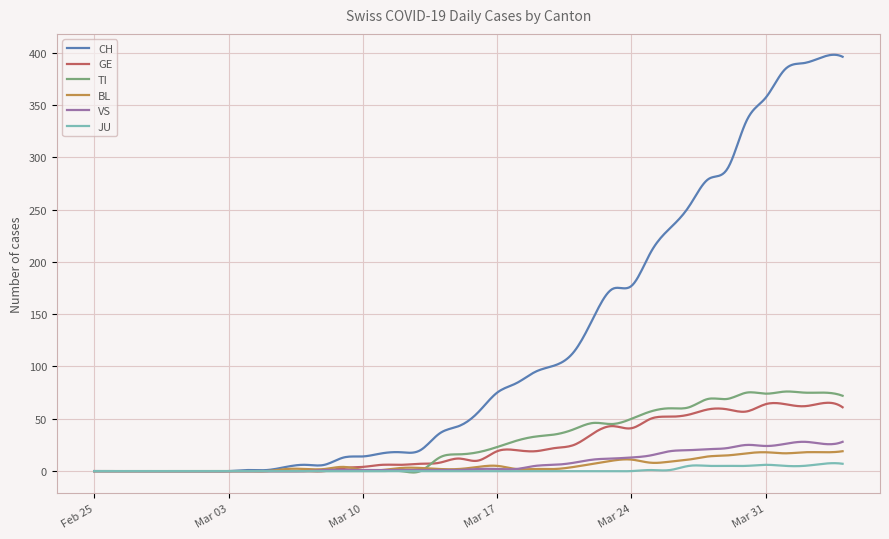

Which series has the largest range (max minus min)?

CH